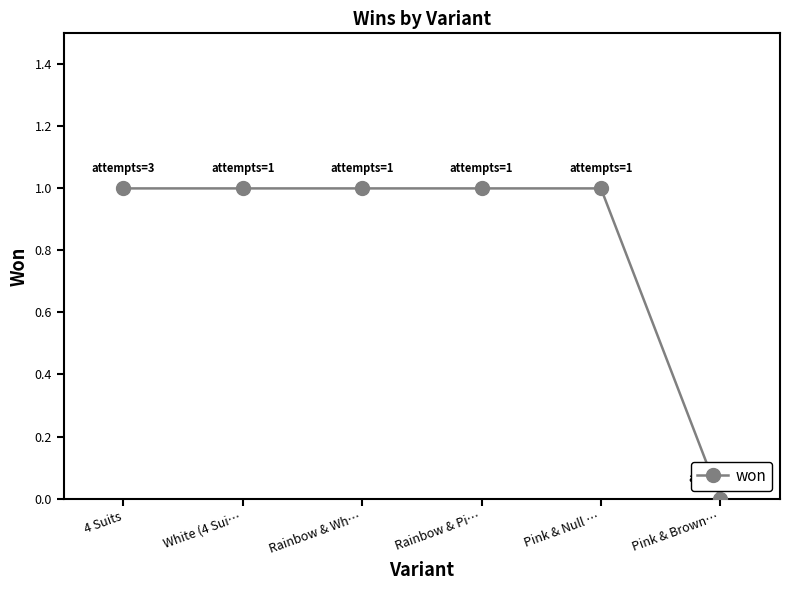

Does the chart display data point markers on the line(s)?

Yes